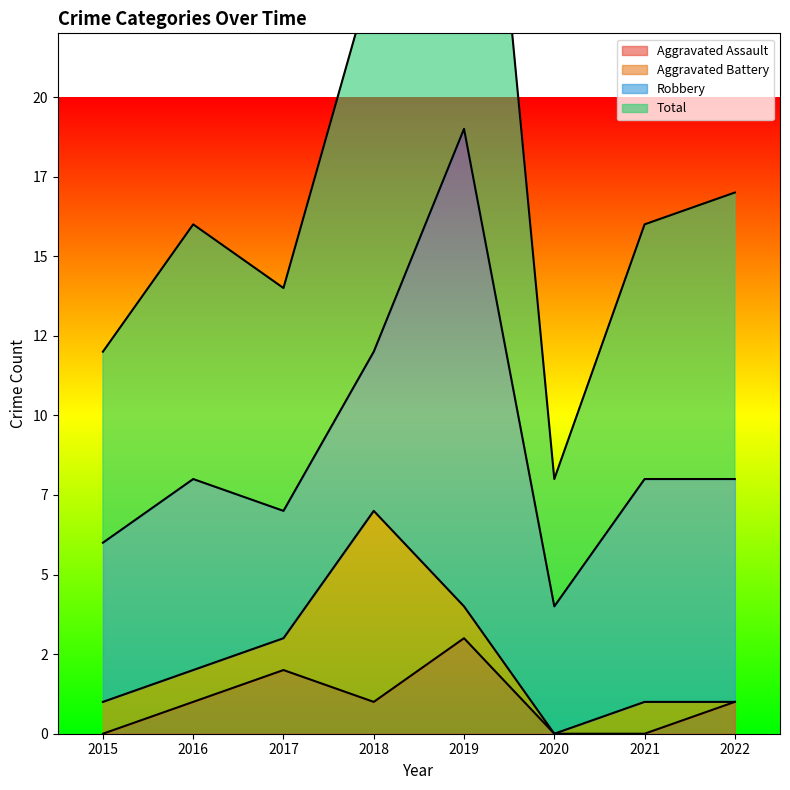

Does the chart have visible grid lines?

No